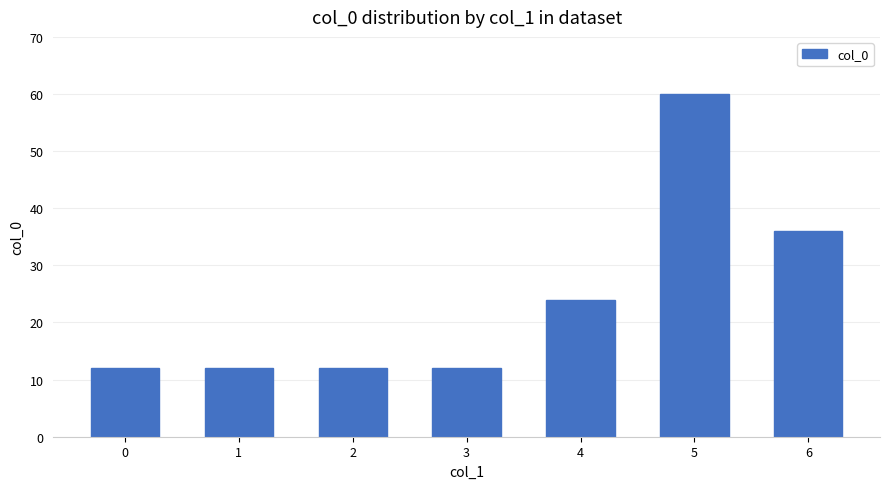

What is the value of the 6th bar from the left?

60.0